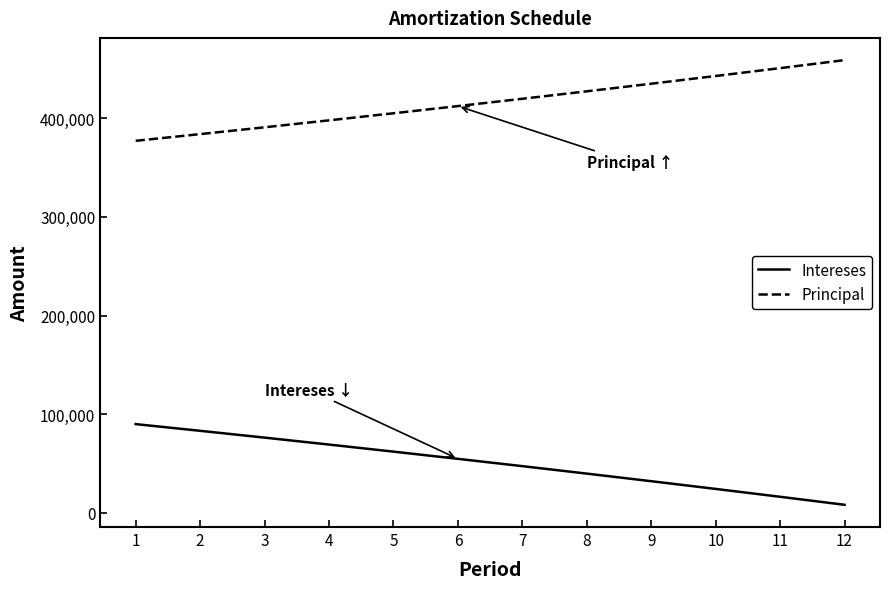

Count the number of data series in this chart.

2